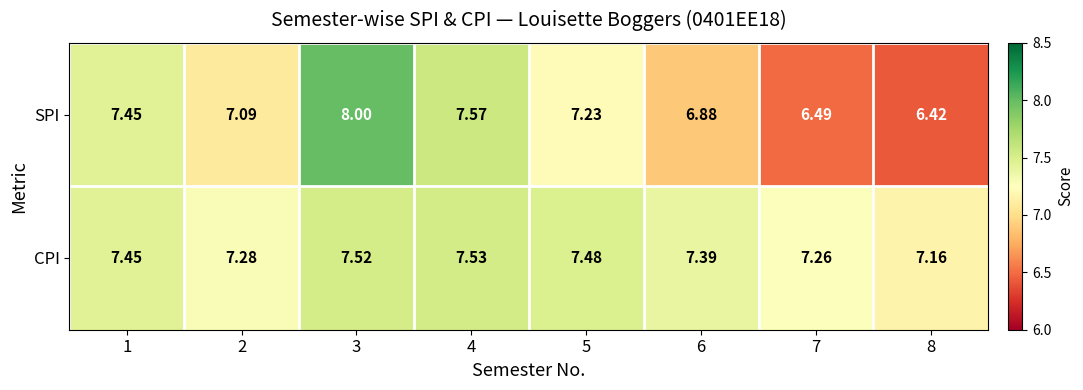

Which series has the largest total across all categories?

CPI